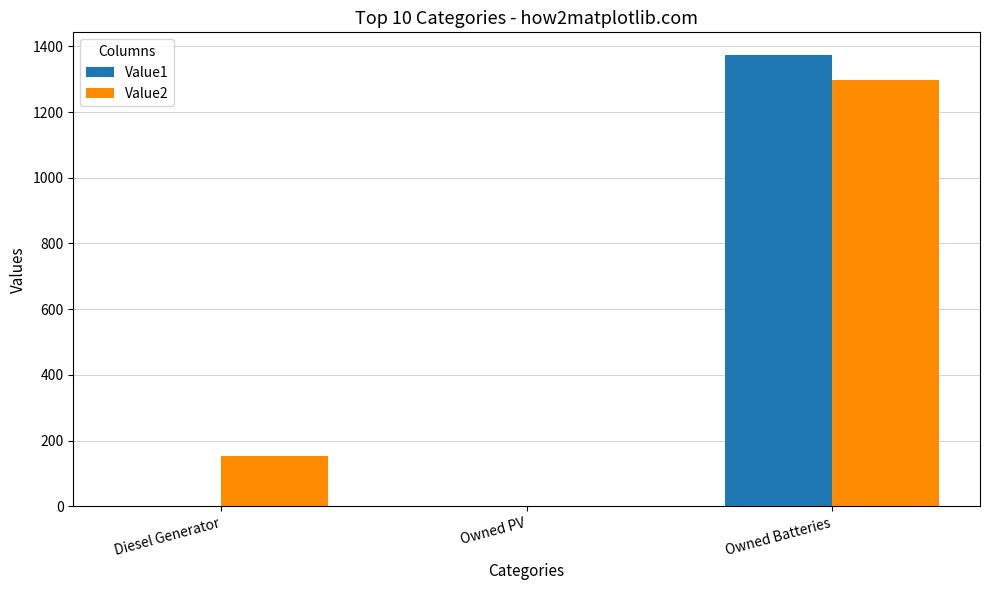

Which series has the largest total across all categories?

Value2